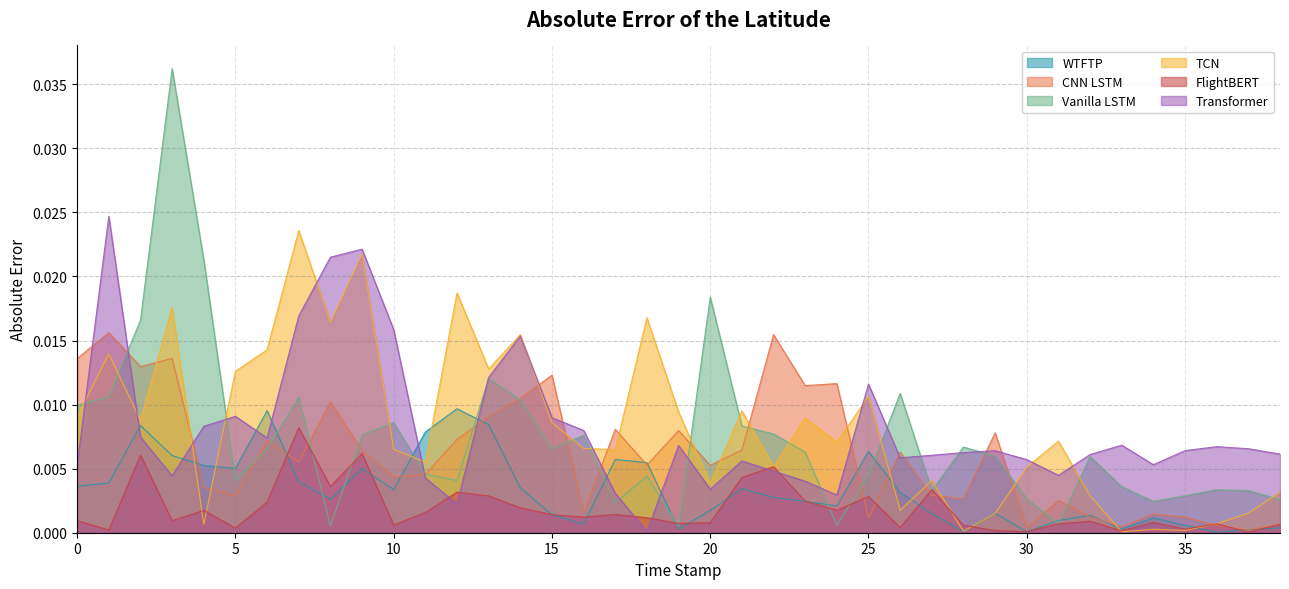

True or false: TCN and CNN LSTM intersect in this chart.

True